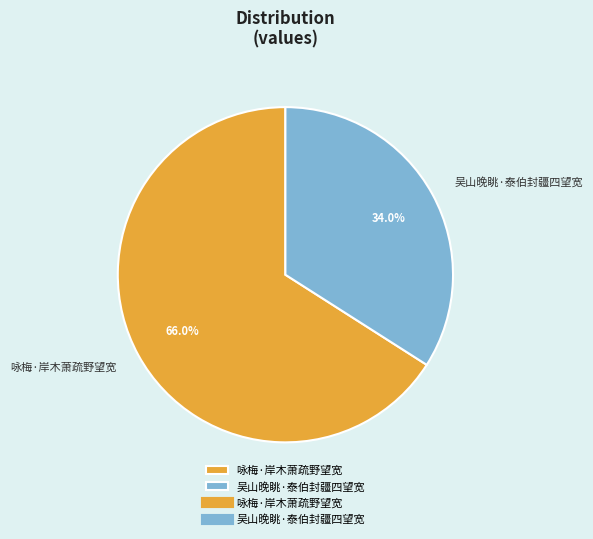

To the nearest percent, what is the difference between the largest and smallest slice percentages?

32%